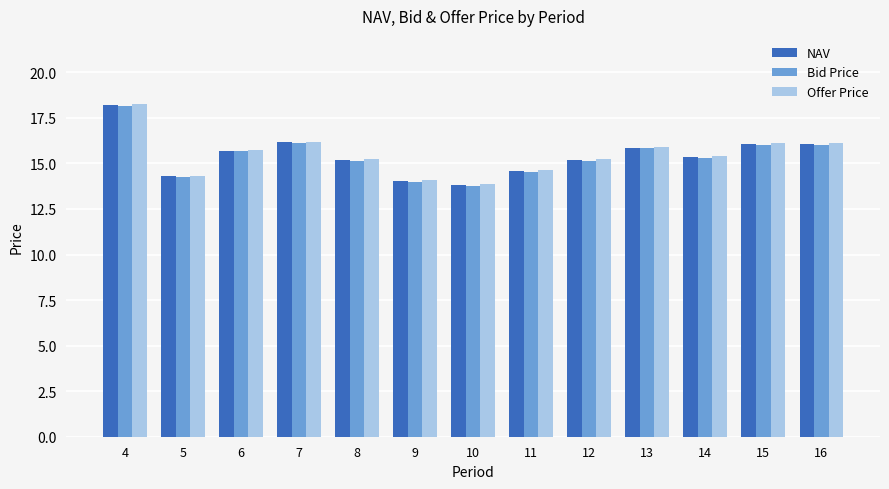

The value of Bid Price at 16 is 16.0. True or false?

True